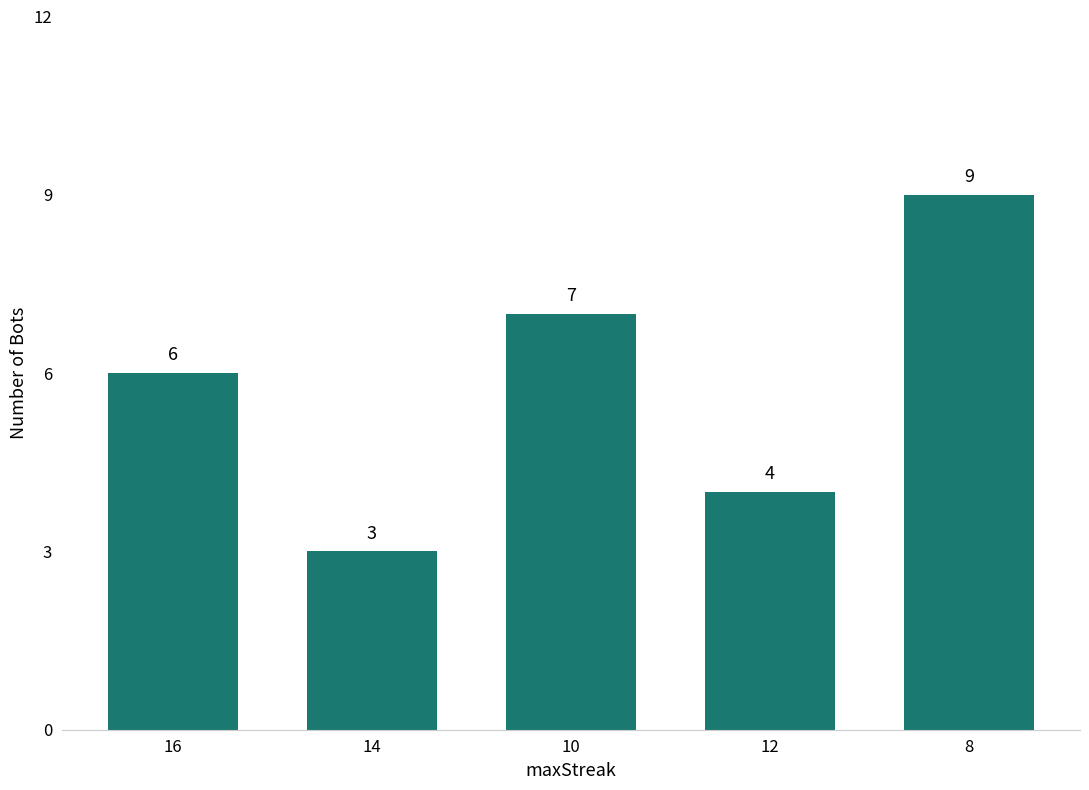

What is the ratio of the value at 12 to the value at 10?

0.6